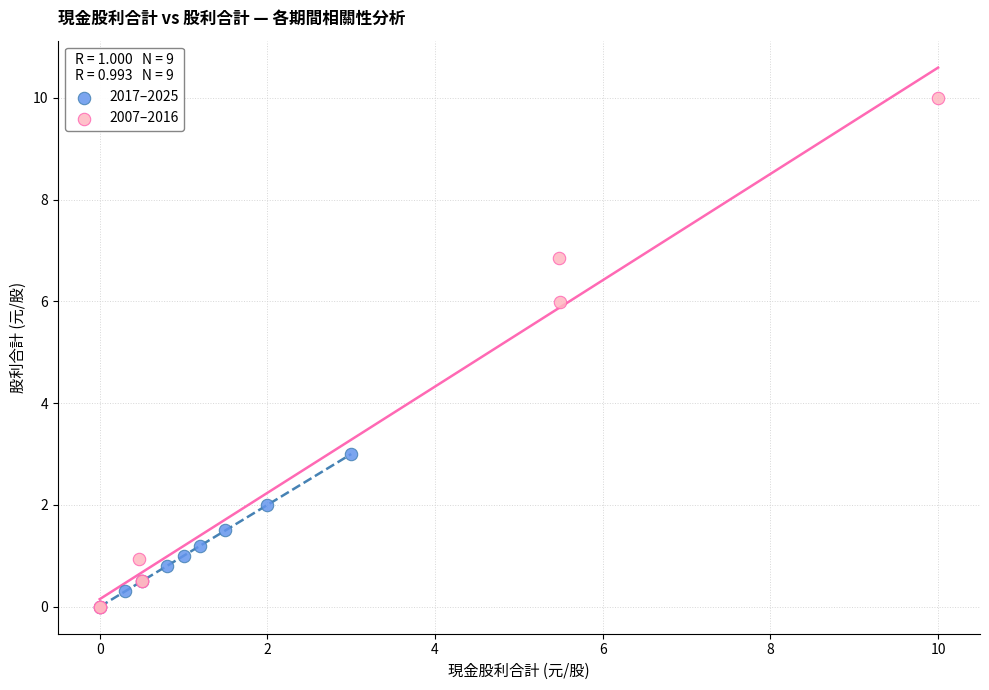

Which series reaches the maximum Y coordinate?

2007–2016